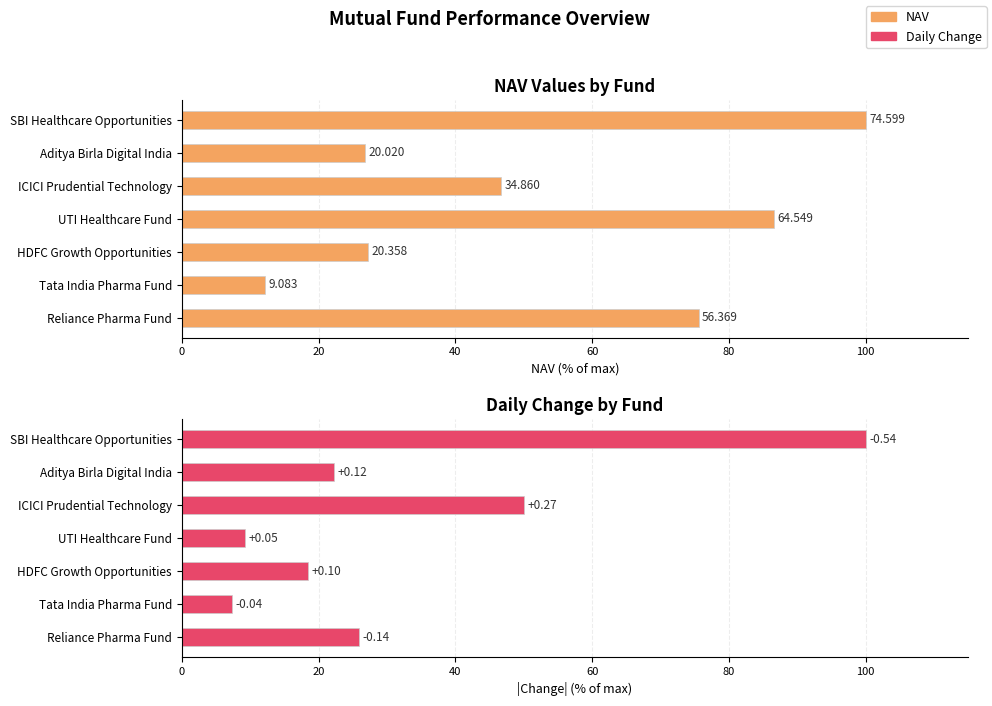

What is the sum of the NAV values at Tata India Pharma Fund and Aditya Birla Digital India?

39.0